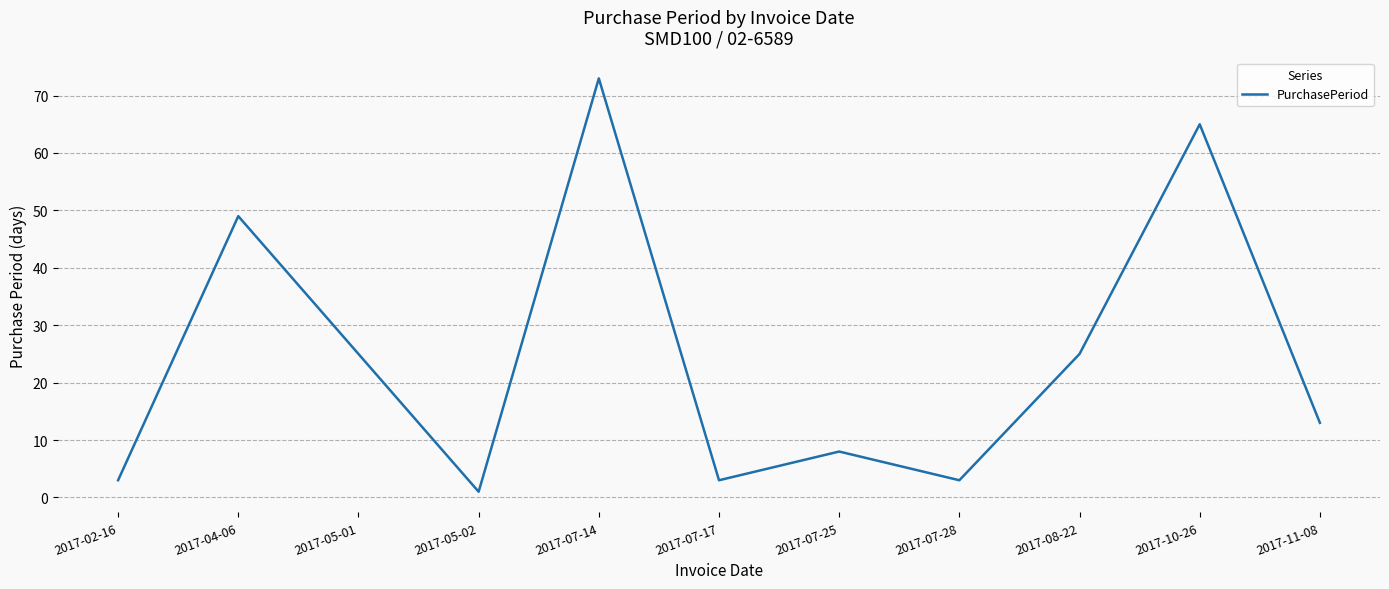

Reading left to right, extract all data points from this chart.

3	49	25	1	73	3	8	3	25	65	13